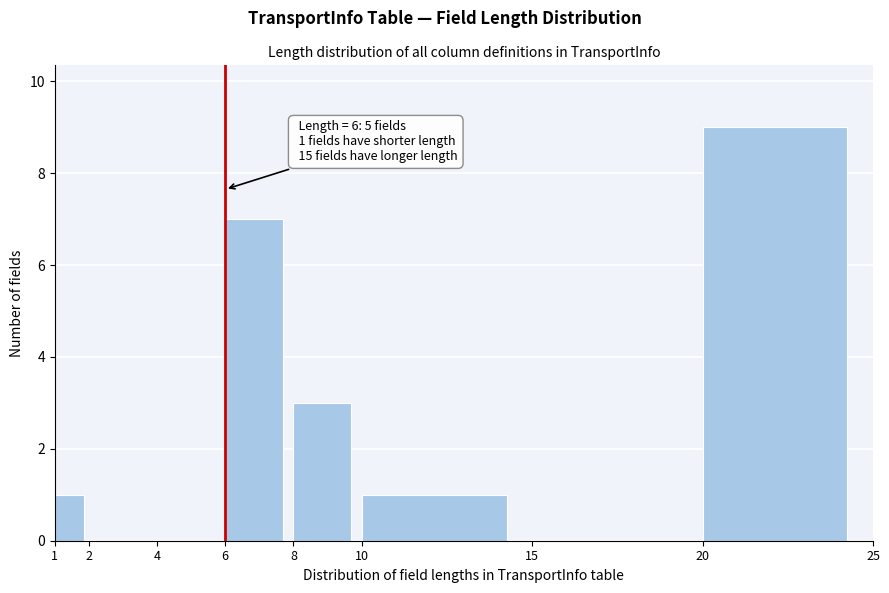

Over which range of the x-axis is the bar tallest?

20 to 25